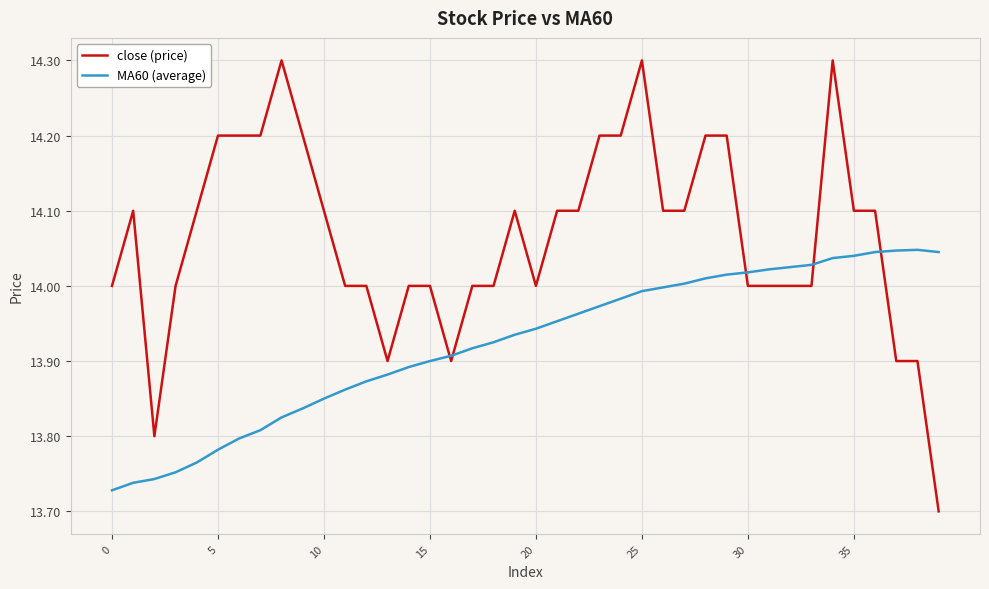

List the series in order of their overall mean, highest first.

close (price), MA60 (average)